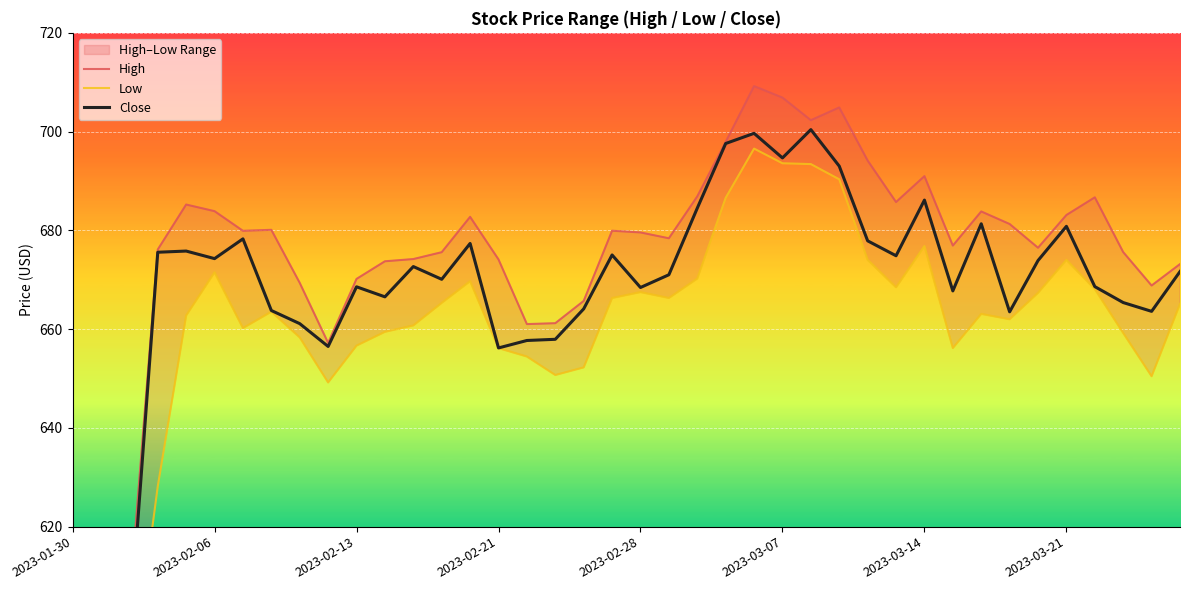

What is the spread (max minus min) of values at 2023-01-30?

15.9